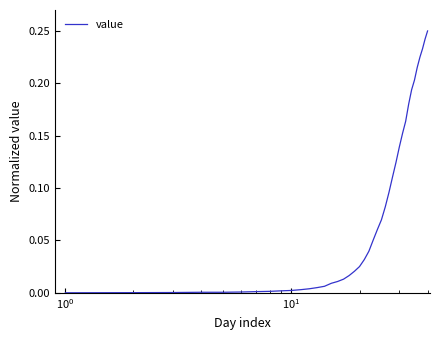

Does the chart display data point markers on the line(s)?

No